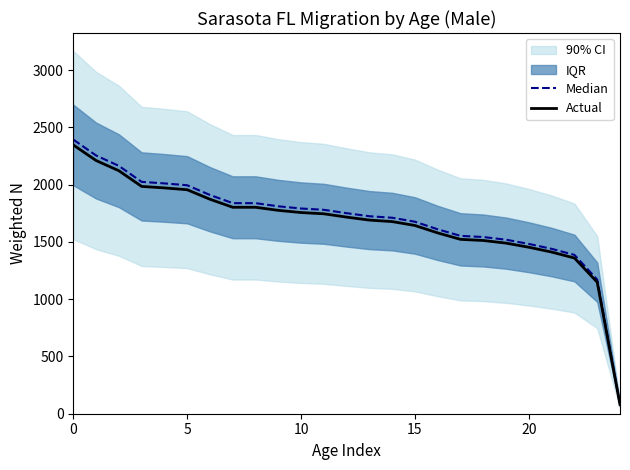

Rank the series at 15 from highest to lowest value.

Median, Actual